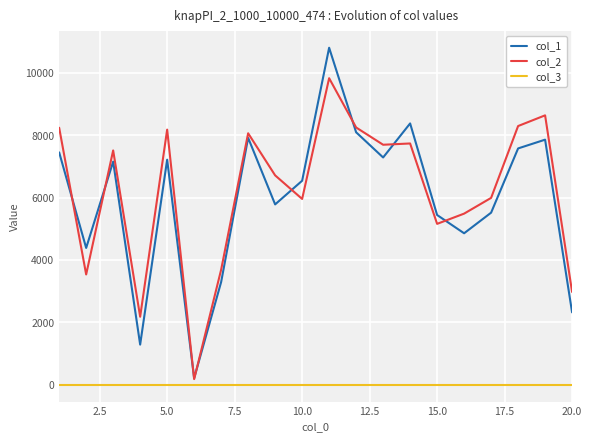

What is the greatest value displayed?

10808